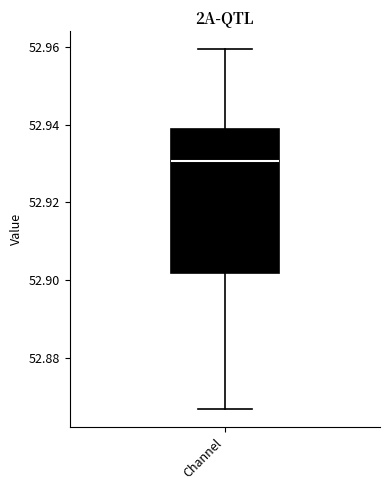

Where is the lower edge of the box for Channel on the y-axis? The values are not printed on the chart, so give them approximately, as read against the axis.

52.902